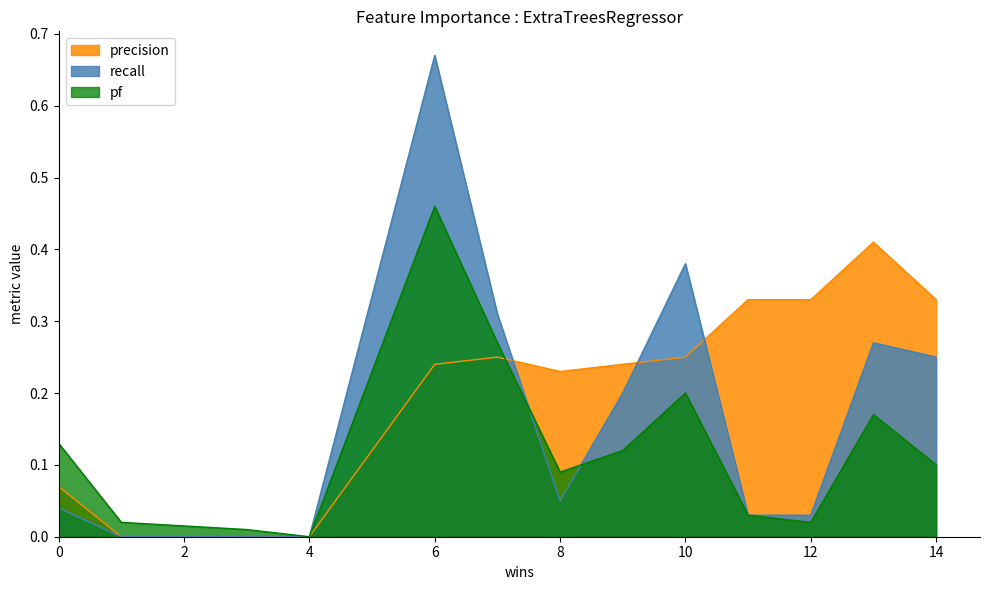

What is the highest value of the recall series?

0.7